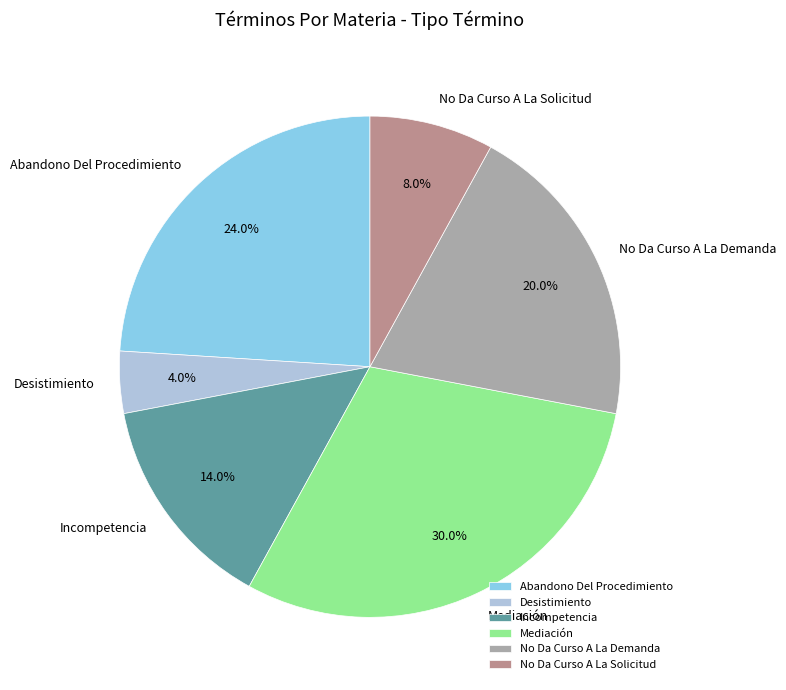

What percentage is the No Da Curso A La Demanda slice, to the nearest percent?

20%